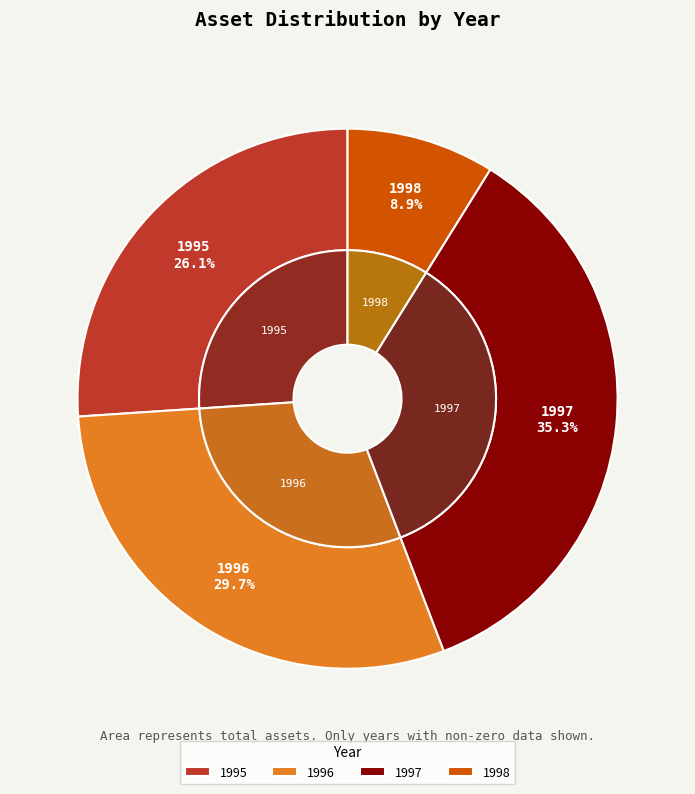

Does 1997 represent more than half of the total?

No